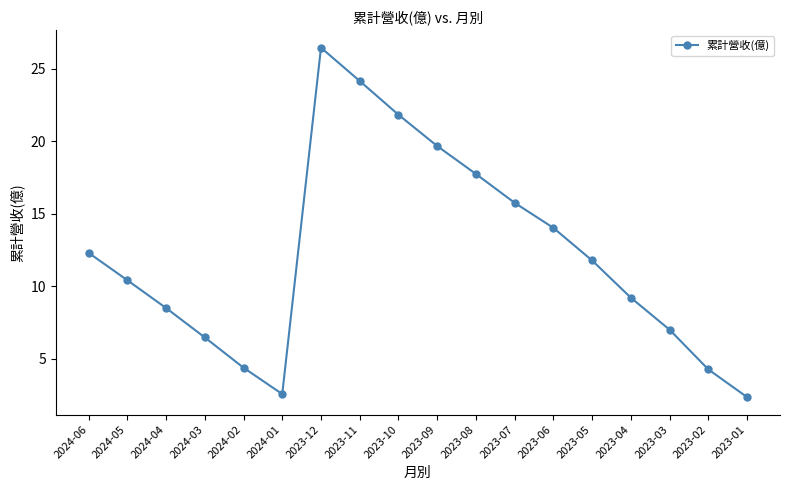

How many interior local valleys (lower than both neighbors) does the data have?

1